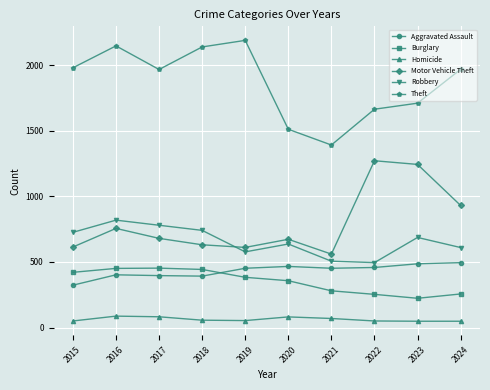

What are all the series names shown in the legend?

Aggravated Assault, Burglary, Homicide, Motor Vehicle Theft, Robbery, Theft